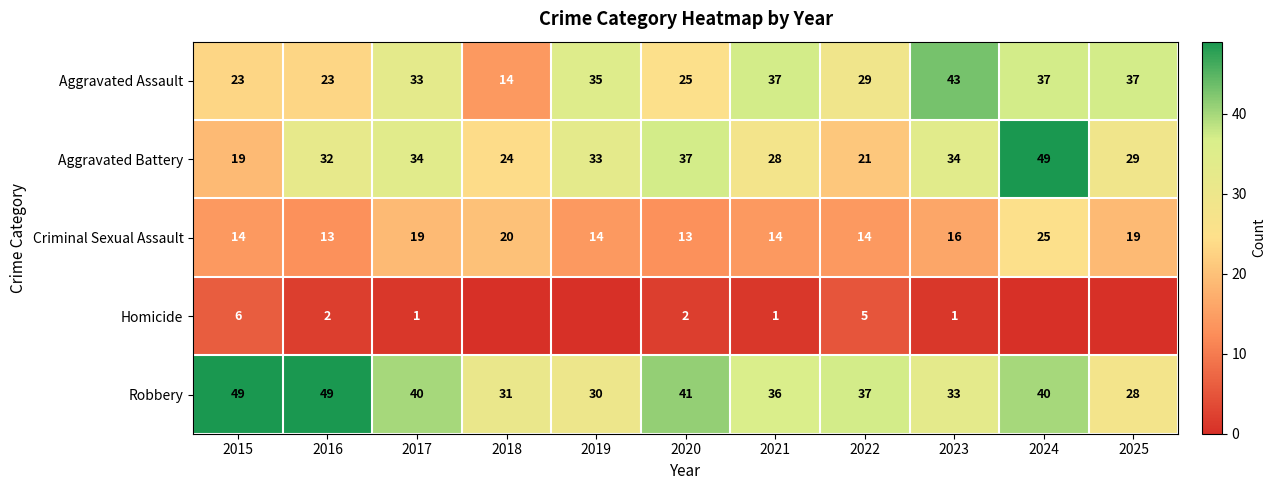

What is the approximate value of Aggravated Battery at 2015?

19